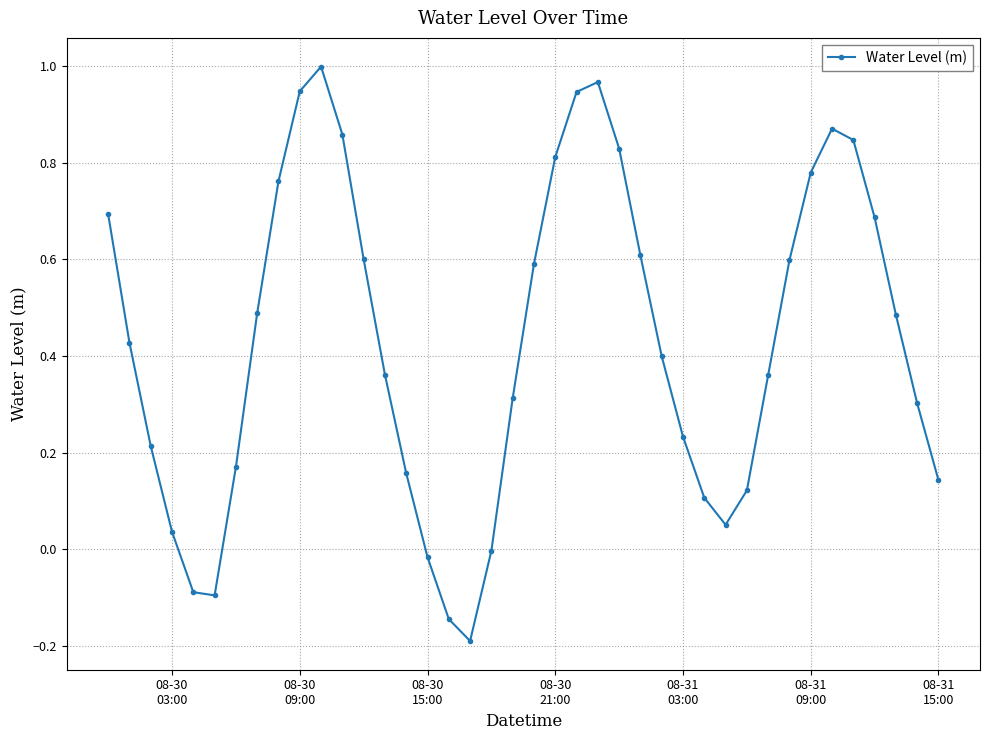

What is the difference between the maximum and second lowest values?

1.1